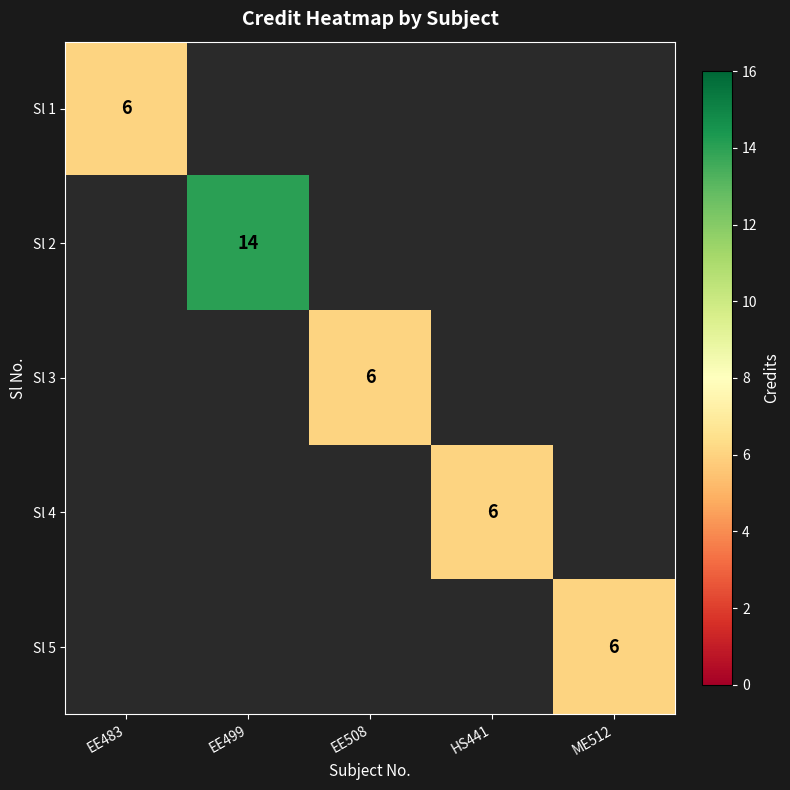

The value of Sl 1 at EE483 is 3. True or false?

False